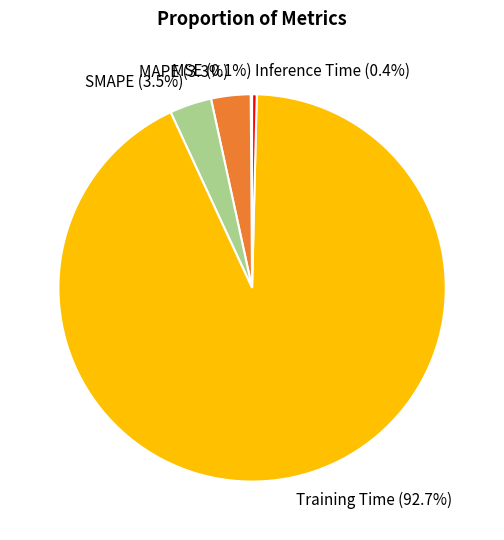

Is the sum of SMAPE and Inference Time greater than half?

No